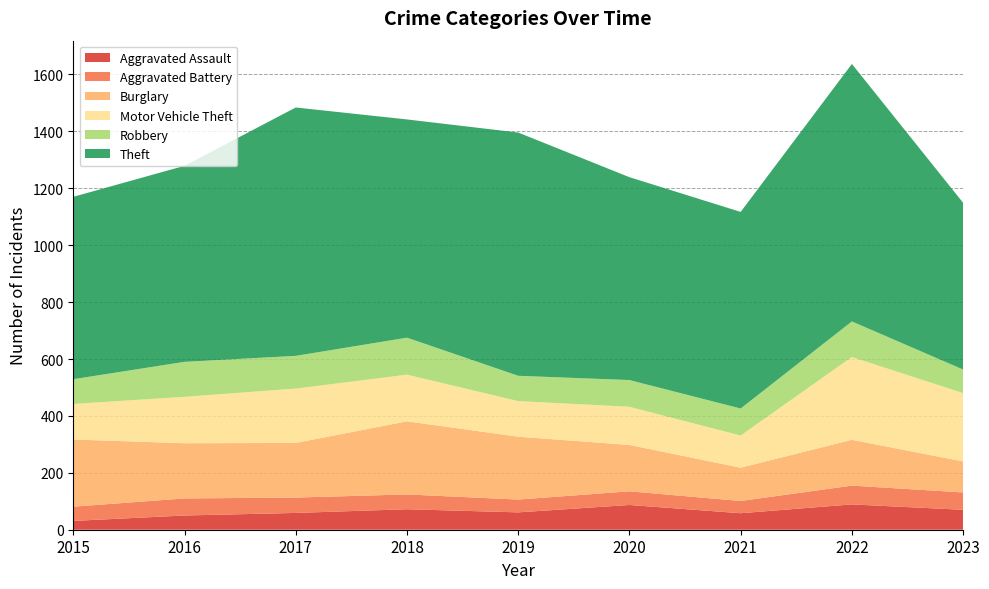

Reading right to left, extract all data points from this chart.

Aggravated Assault: 2023=70	2022=89	2021=58	2020=87	2019=61	2018=72	2017=59	2016=50	2015=31
Aggravated Battery: 2023=61	2022=66	2021=43	2020=48	2019=45	2018=52	2017=54	2016=60	2015=50
Burglary: 2023=109	2022=161	2021=117	2020=163	2019=221	2018=257	2017=192	2016=194	2015=236
Motor Vehicle Theft: 2023=240	2022=291	2021=113	2020=134	2019=125	2018=164	2017=191	2016=163	2015=125
Robbery: 2023=83	2022=125	2021=95	2020=94	2019=89	2018=130	2017=115	2016=123	2015=87
Theft: 2023=586	2022=905	2021=691	2020=713	2019=855	2018=767	2017=873	2016=689	2015=641